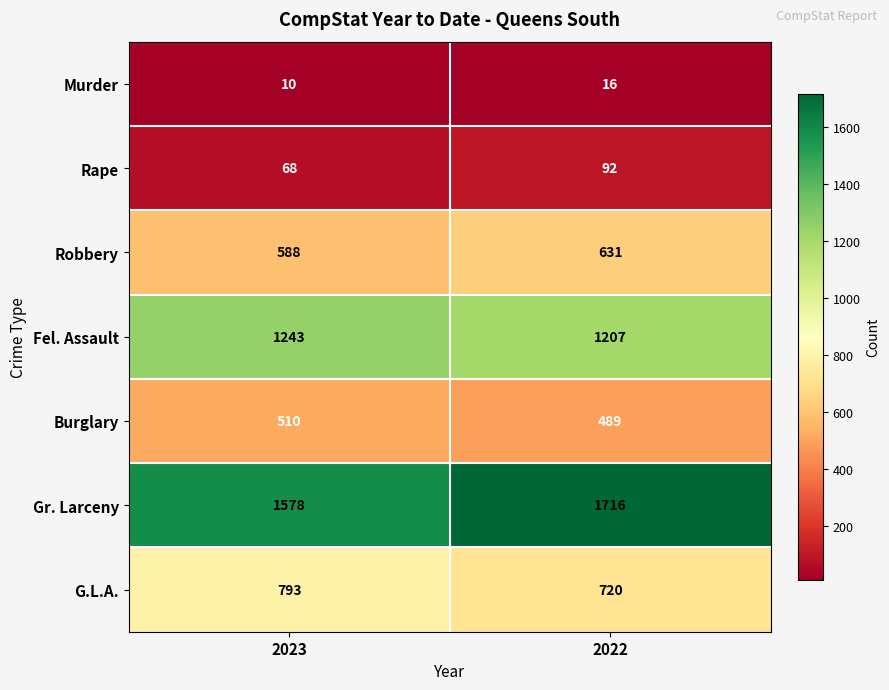

The value of Fel. Assault at 2022 is 268. True or false?

False